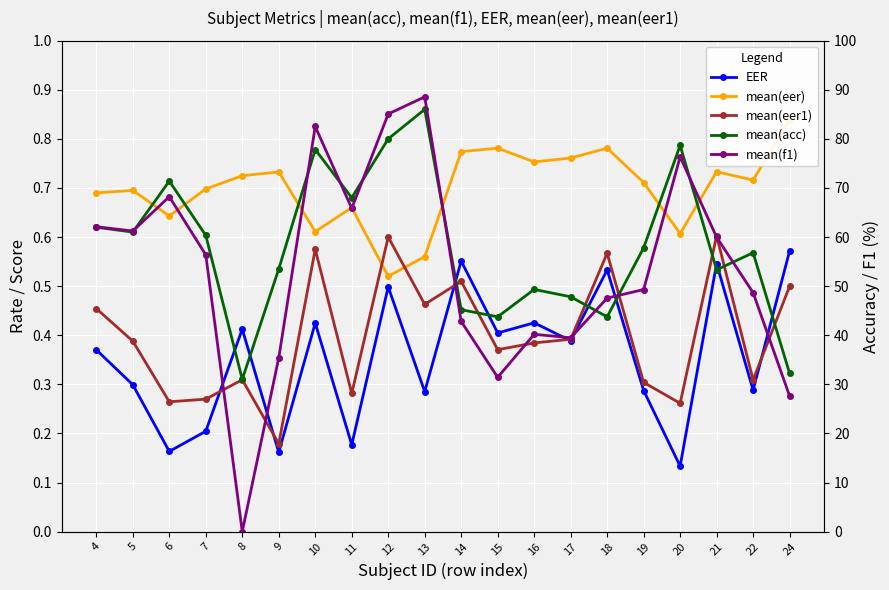

How many interior local valleys does the EER series have?

8